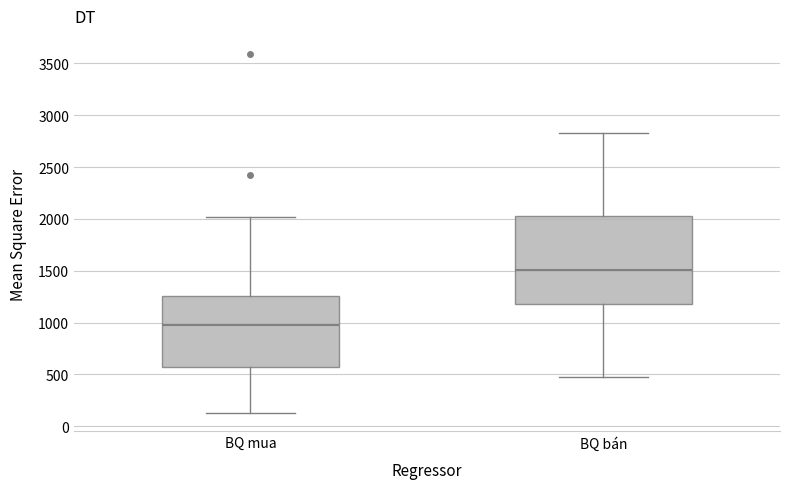

Reading left to right, read every box against the y-axis: the position of its median line, the range the box covers, and the ends of its whiskers. The values are not printed on the chart, so give them approximately, as read against the axis.

BQ mua: median 1000, box 550 to 1250, whiskers 150 to 2000
BQ bán: median 1500, box 1200 to 2000, whiskers 450 to 2850